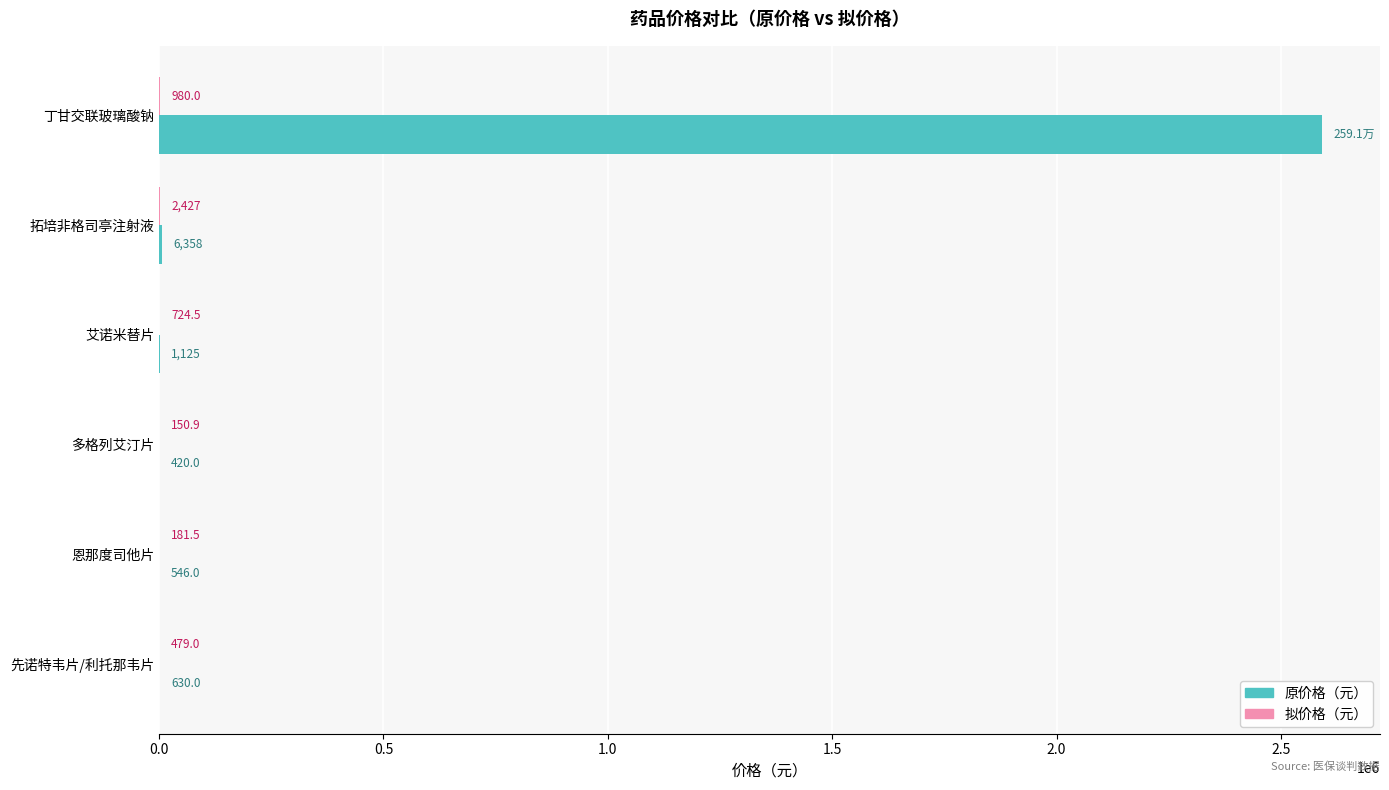

At which label is 原价格（元） closest to 1295700?

拓培非格司亭注射液